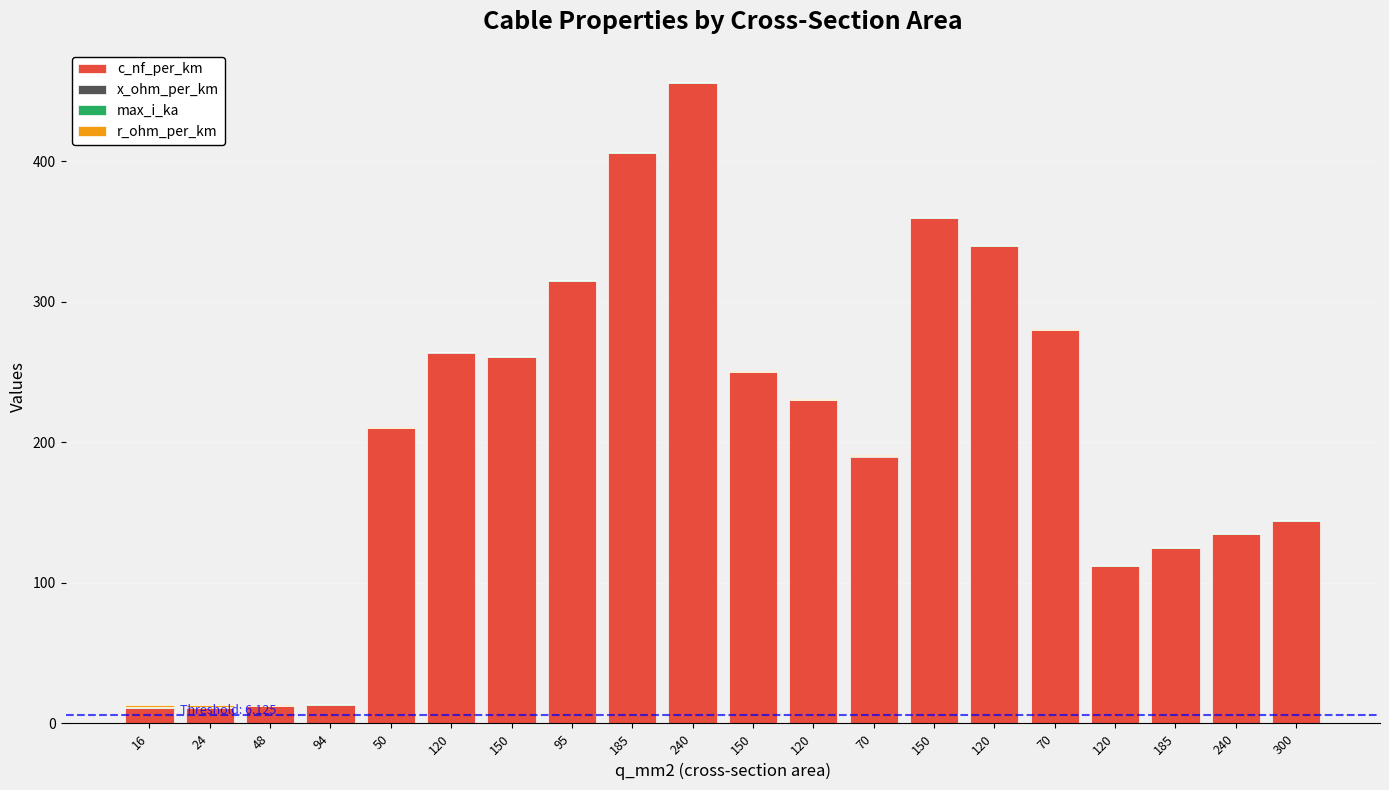

Rank the series at 150 from highest to lowest value.

c_nf_per_km, max_i_ka, r_ohm_per_km, x_ohm_per_km